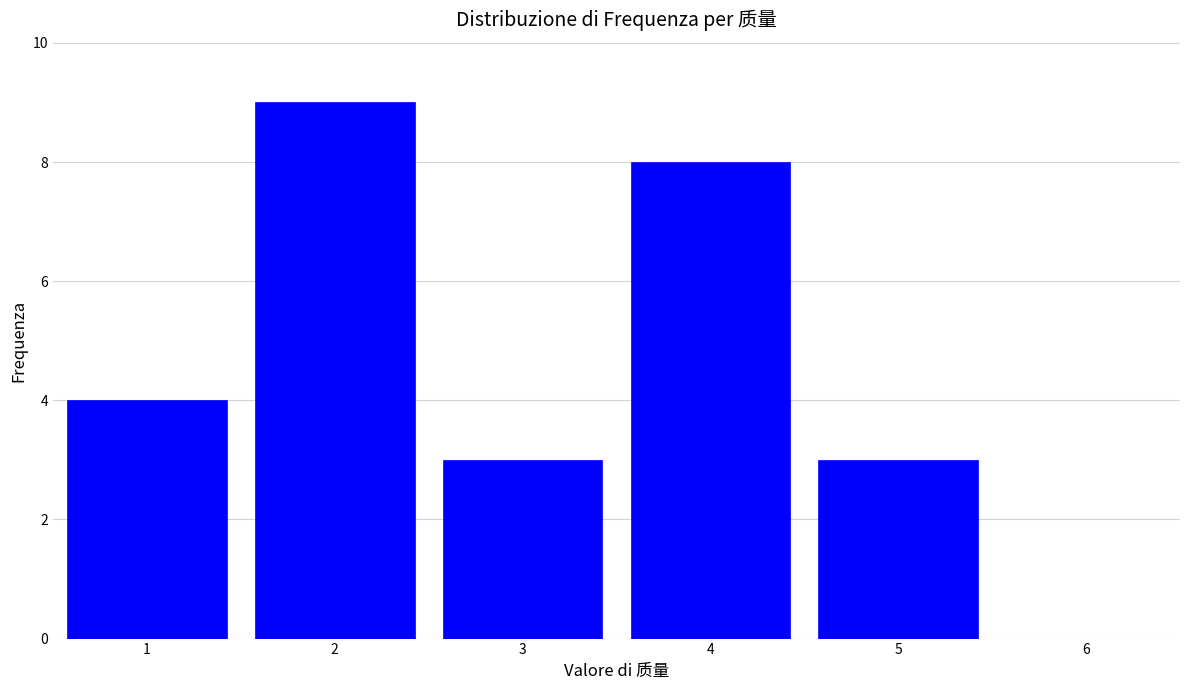

Over which range of the x-axis is the bar tallest?

1.5 to 2.5